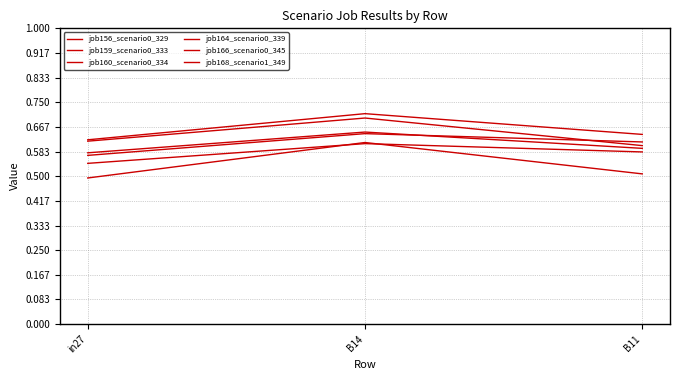

Does the chart display data point markers on the line(s)?

No